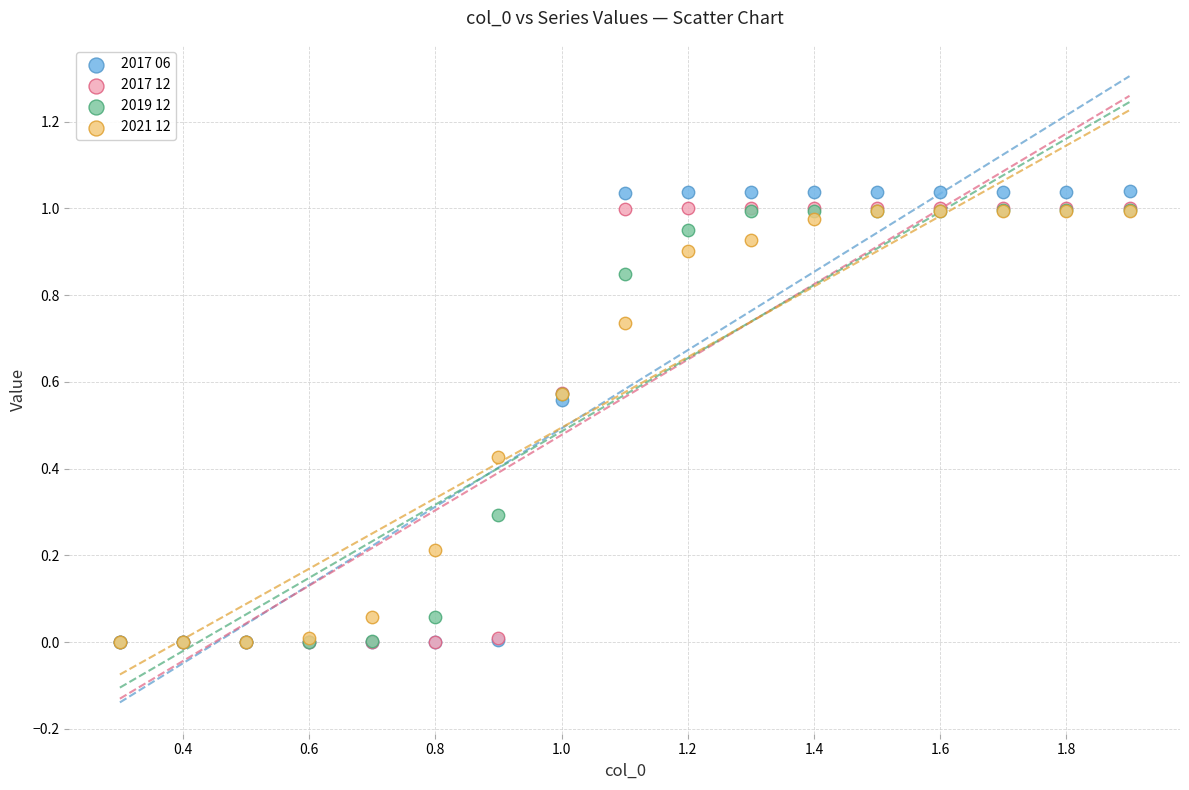

What are all the series names shown in the legend?

2017 06, 2017 12, 2019 12, 2021 12